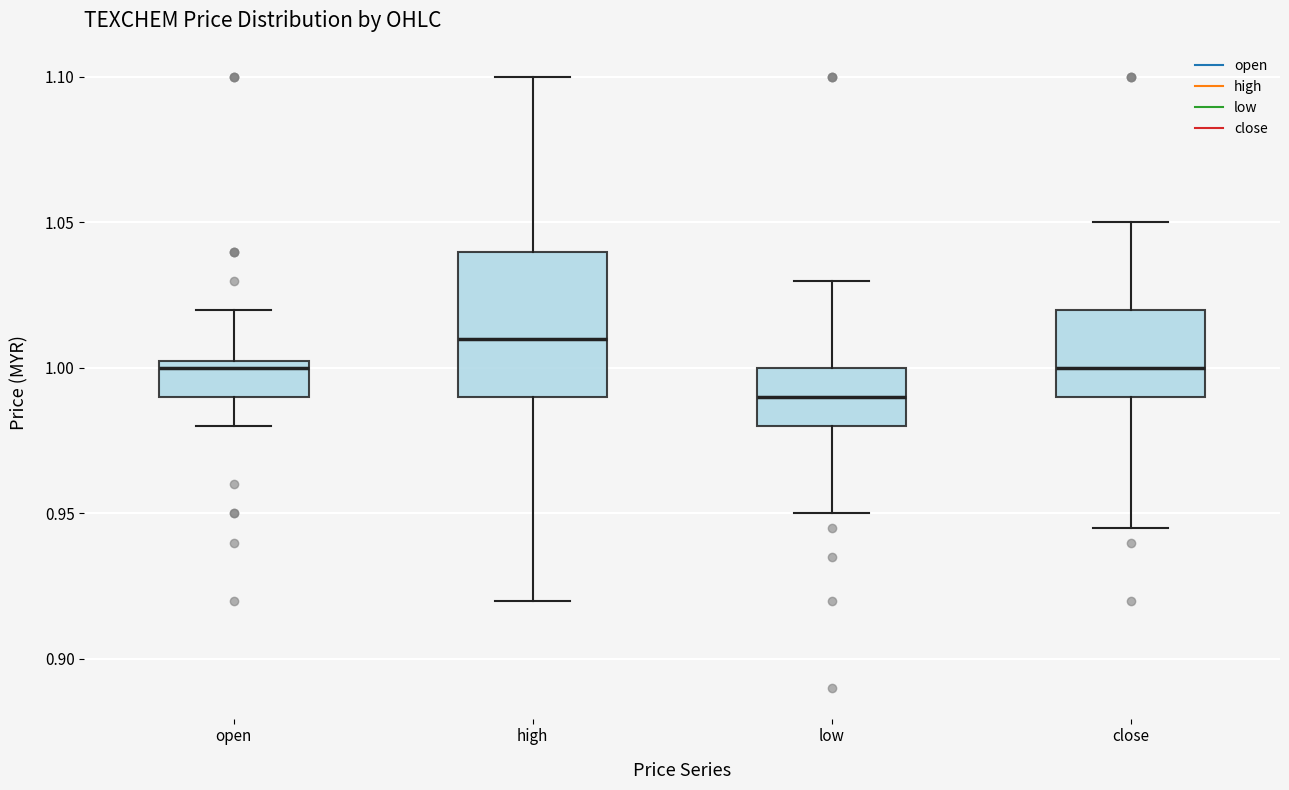

Comparing the boxes themselves (not the whiskers), which one is the tallest?

high